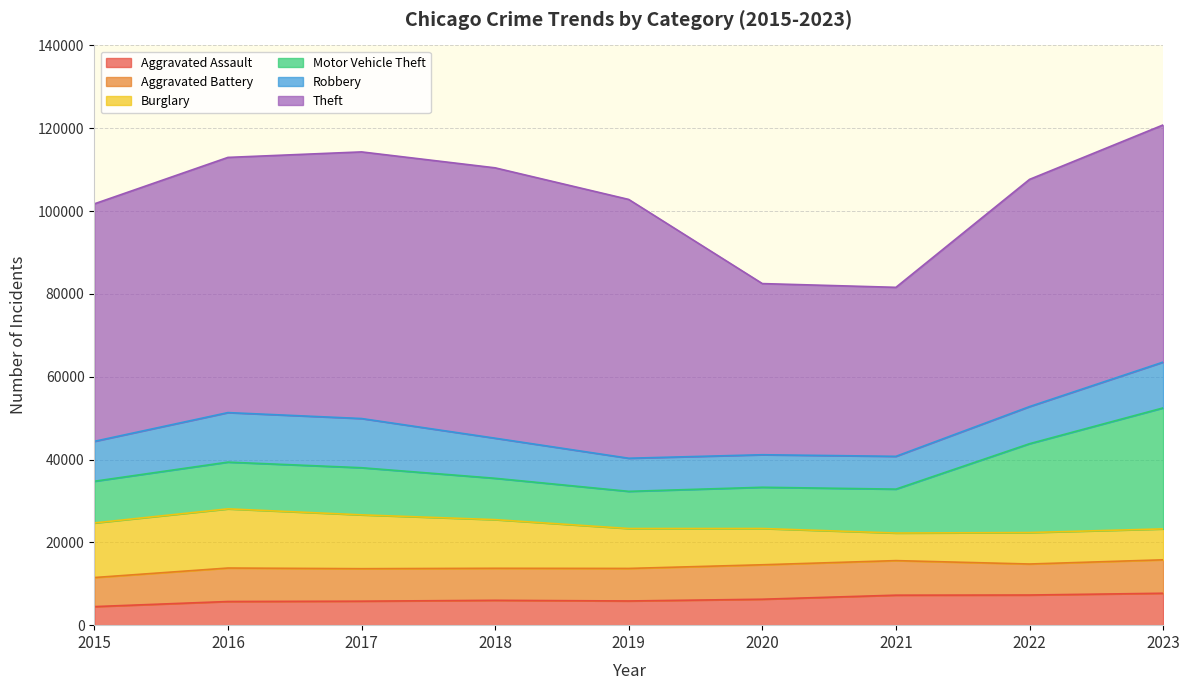

What is the approximate value of Theft at 2021?

40809